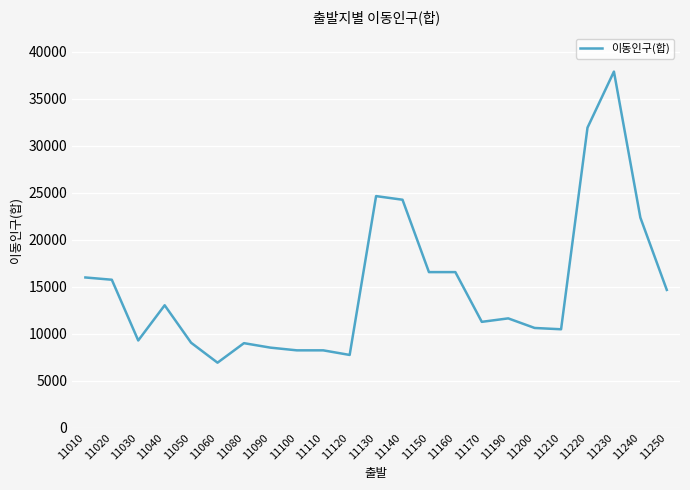

The value at 11150 is 24911. True or false?

False